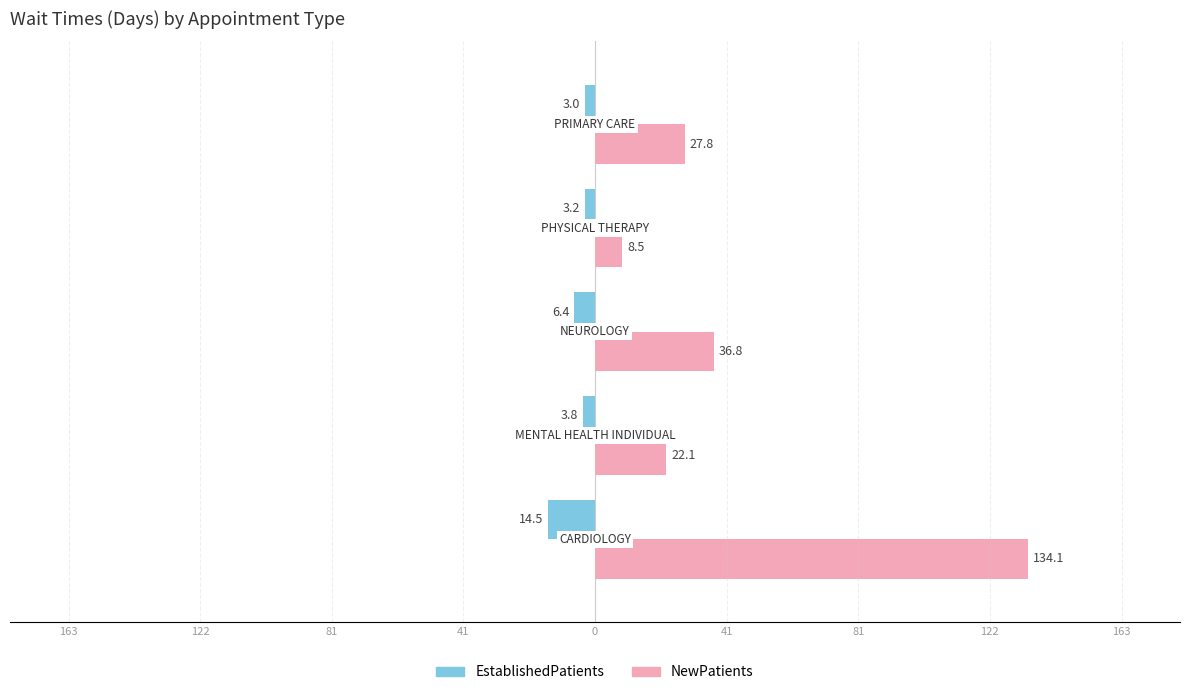

What are all the series names shown in the legend?

EstablishedPatients, NewPatients